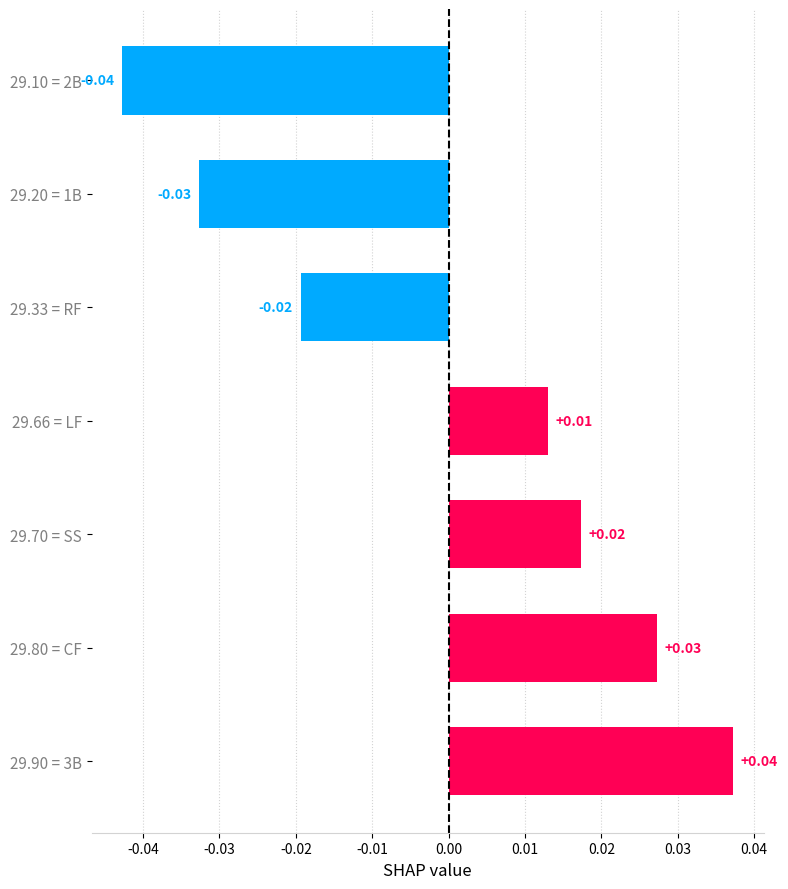

Between 29.66 = LF and 29.70 = SS, which is larger?

29.70 = SS